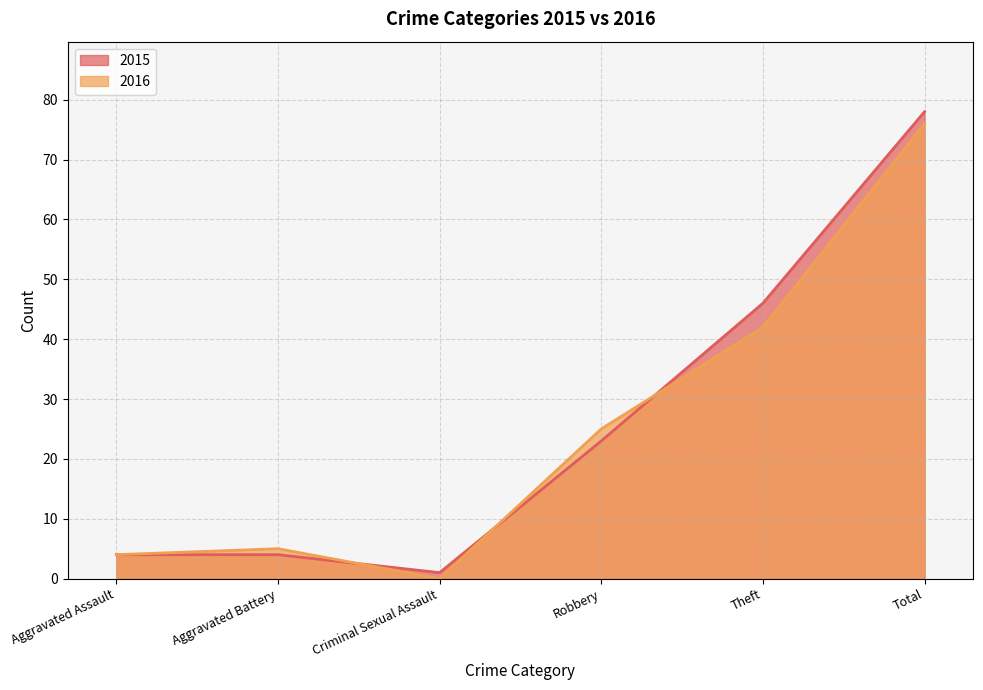

Between Total and Robbery, which is larger?

Total